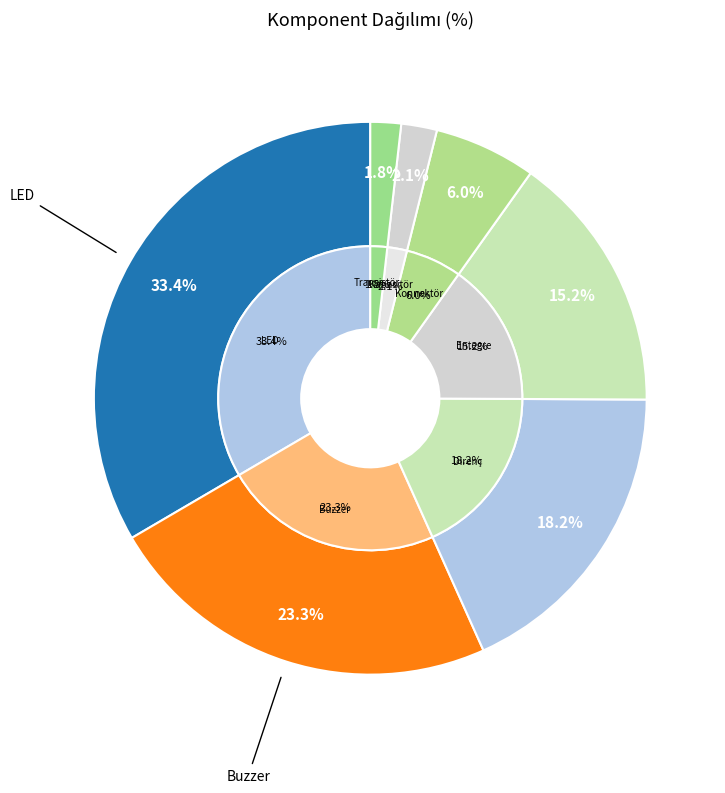

The Direnç slice represents 18% of the pie. True or false?

True